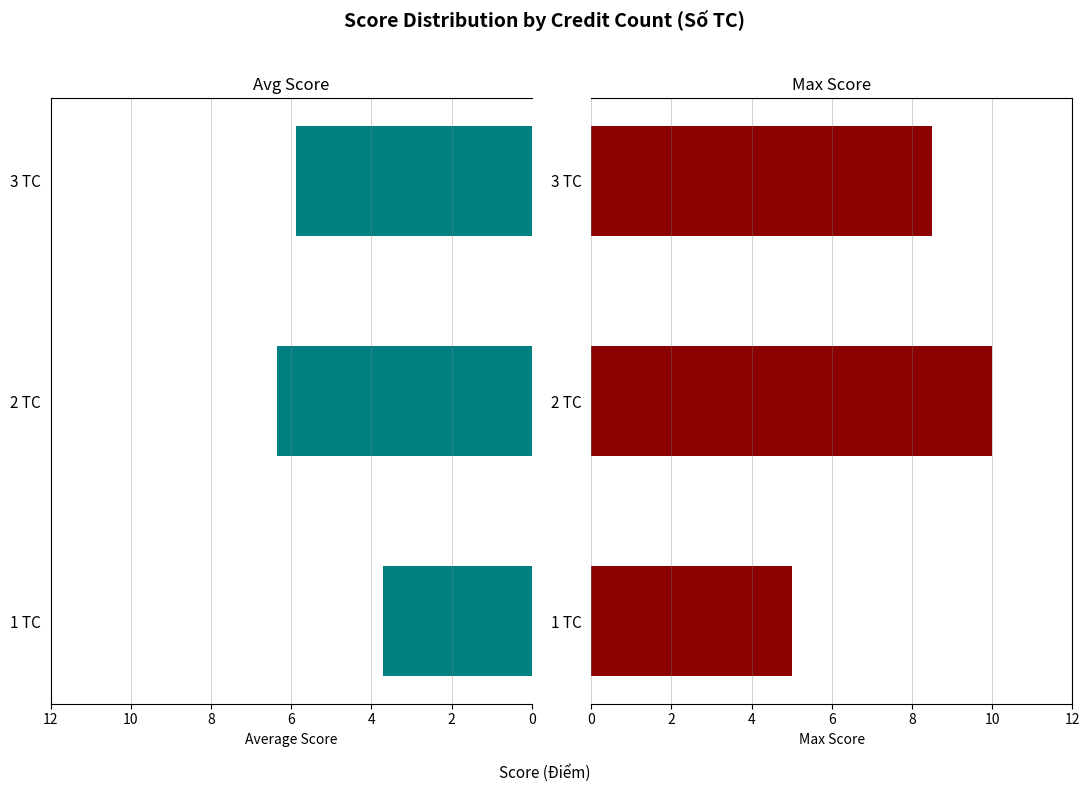

True or false: Avg Score has a value of 1.8 at 2 TC.

False